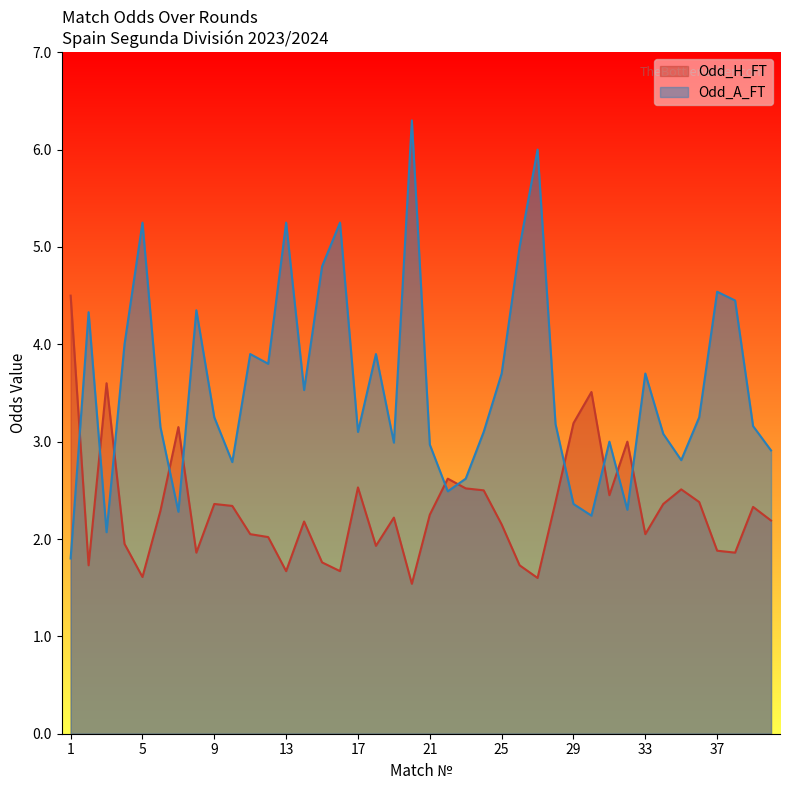

Rank the categories by Odd_A_FT value from lowest to highest.

1, 3, 30, 7, 32, 29, 22, 23, 10, 35, 40, 21, 19, 31, 34, 17, 24, 6, 39, 28, 9, 36, 14, 25, 33, 12, 11, 18, 4, 2, 8, 38, 37, 15, 26, 5, 13, 16, 27, 20